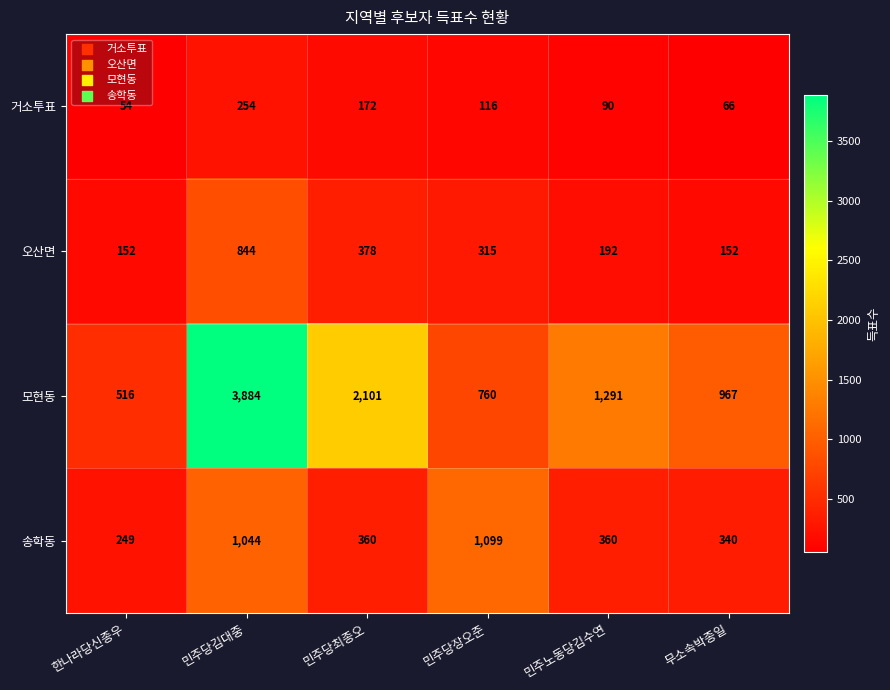

Reading left to right, transcribe all the data shown in this chart.

거소투표: 한나라당신종우=54	민주당김대중=254	민주당최종오=172	민주당장오준=116	민주노동당김수연=90	무소속박종일=66
오산면: 한나라당신종우=152	민주당김대중=844	민주당최종오=378	민주당장오준=315	민주노동당김수연=192	무소속박종일=152
모현동: 한나라당신종우=516	민주당김대중=3884	민주당최종오=2101	민주당장오준=760	민주노동당김수연=1291	무소속박종일=967
송학동: 한나라당신종우=249	민주당김대중=1044	민주당최종오=360	민주당장오준=1099	민주노동당김수연=360	무소속박종일=340